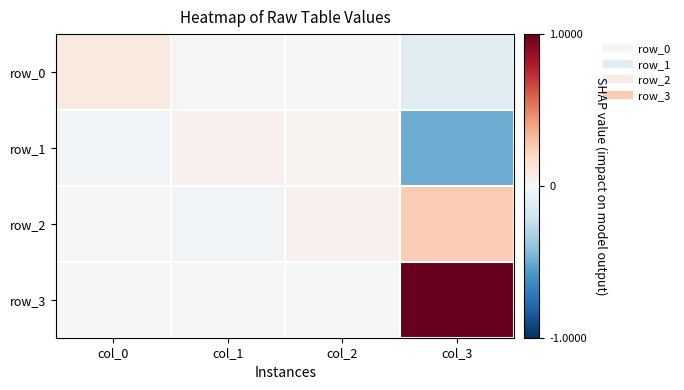

True or false: row_3 has a value of 0.0 at col_2.

True